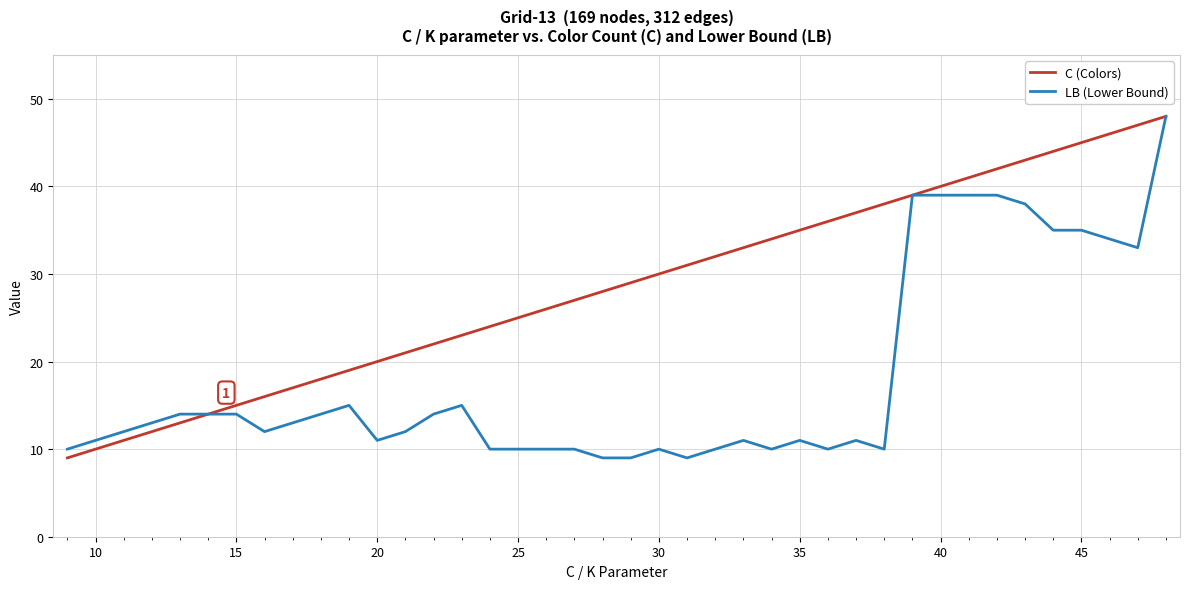

List the series in order of their overall mean, highest first.

C (Colors), LB (Lower Bound)